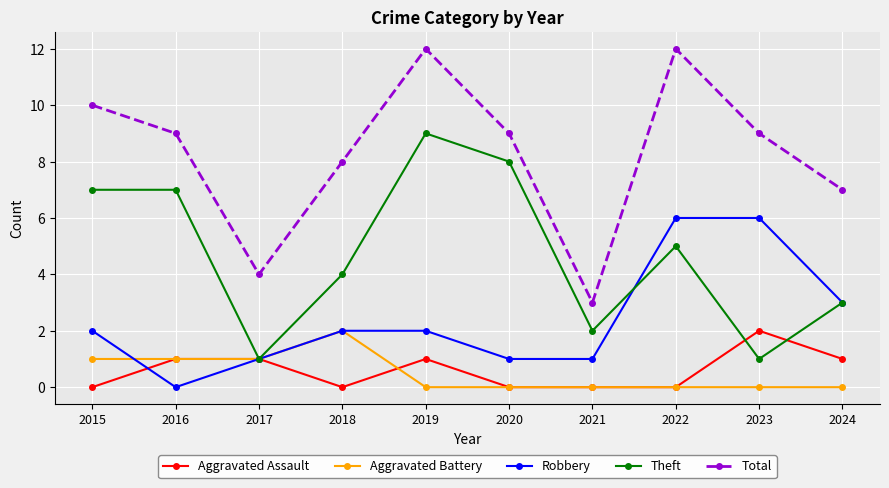

True or false: Total and Robbery intersect in this chart.

False